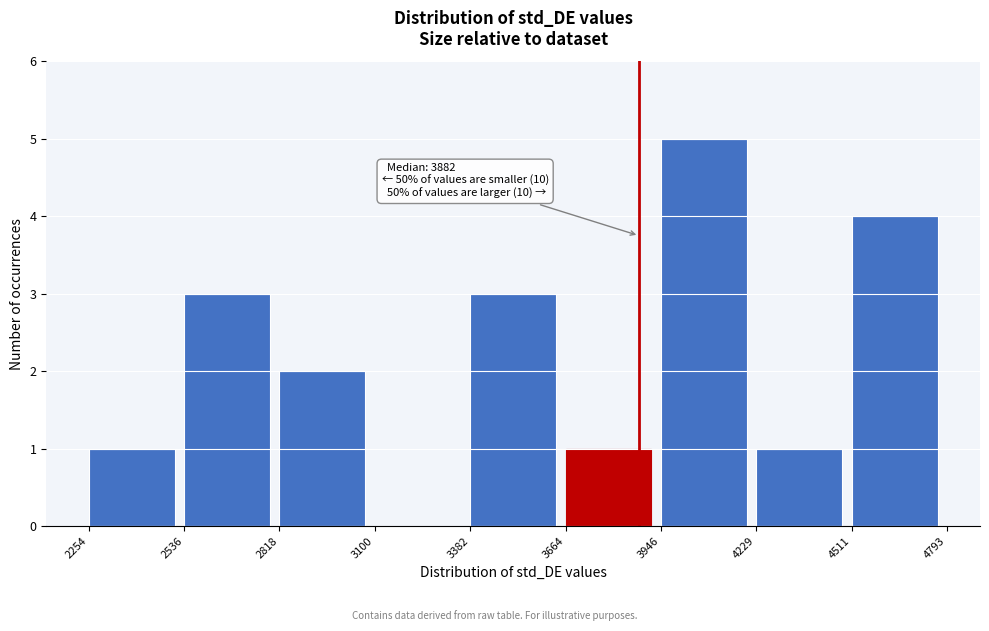

Which range on the x-axis has the tallest bar?

3946 to 4229